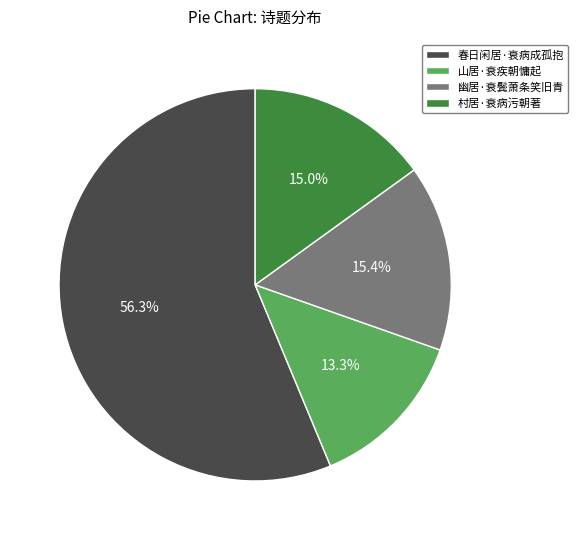

Is it true that 村居·衰病污朝著 is 15% of the pie?

True